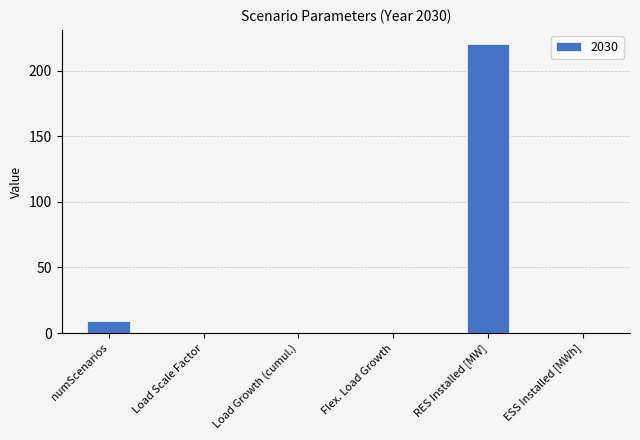

What is the sum of all values?

232.2